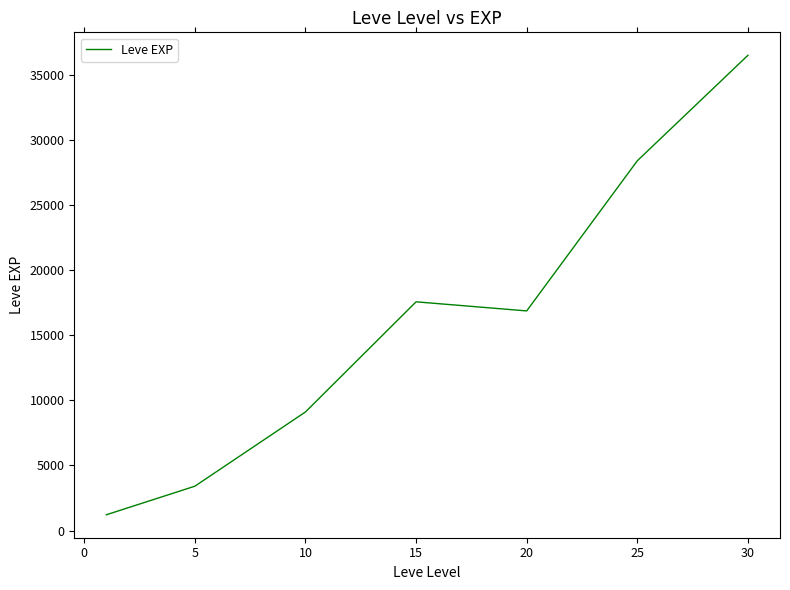

What is the greatest value displayed?

36492.5